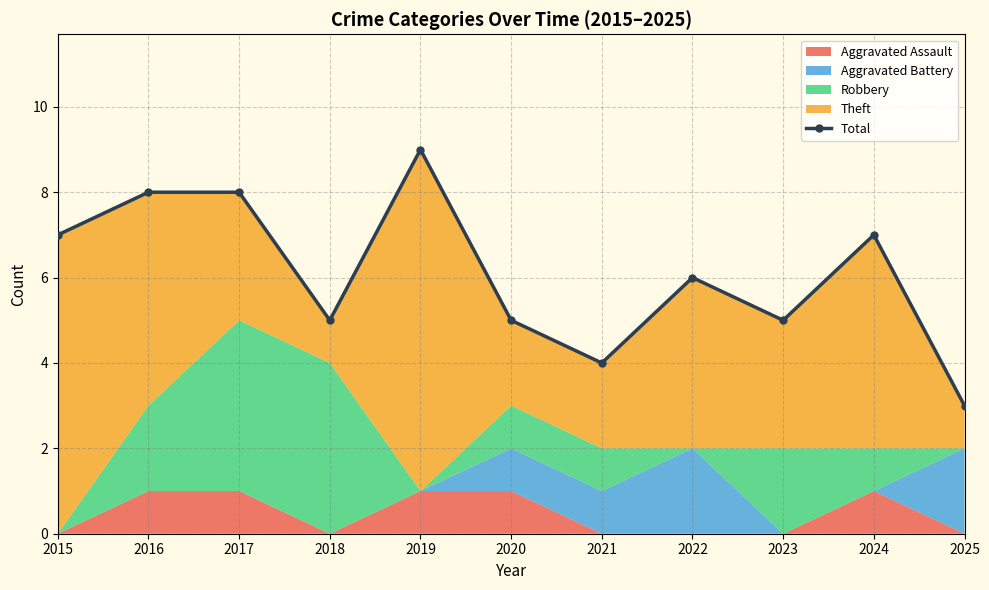

What is the sum of the values at 2018 and 2021?

9